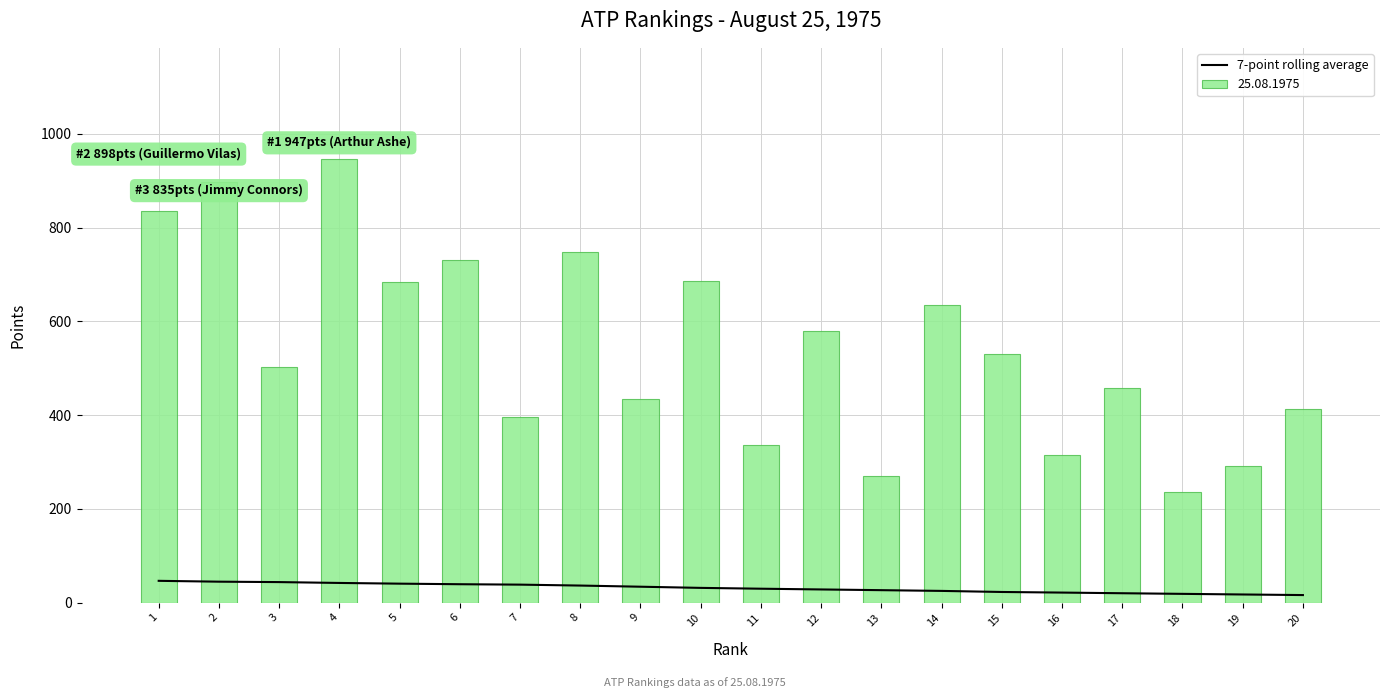

The value of 25.08.1975 at 16 is 314. True or false?

True